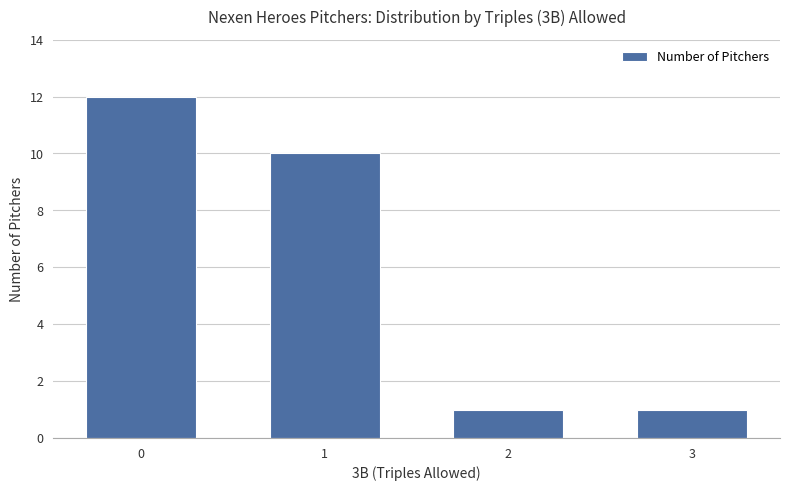

The value at 0 is 12. True or false?

True